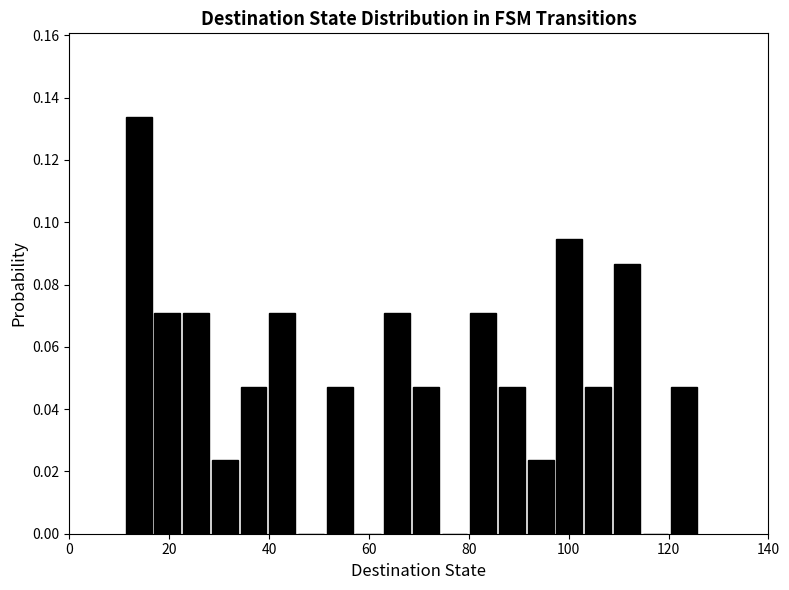

Read against the x-axis, roughly where is the centre of the tallest bar?

14